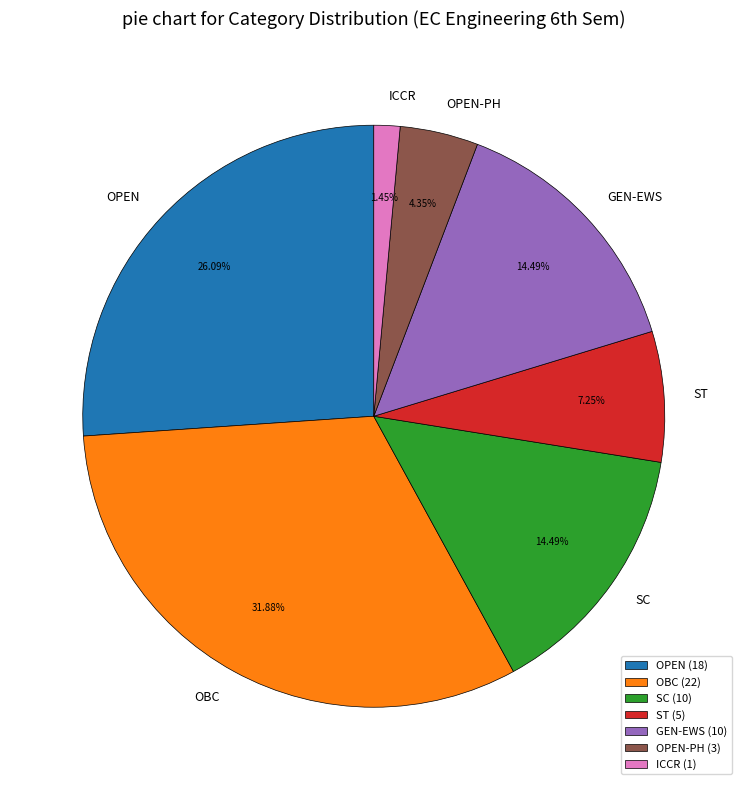

Is GEN-EWS the majority of the pie?

No